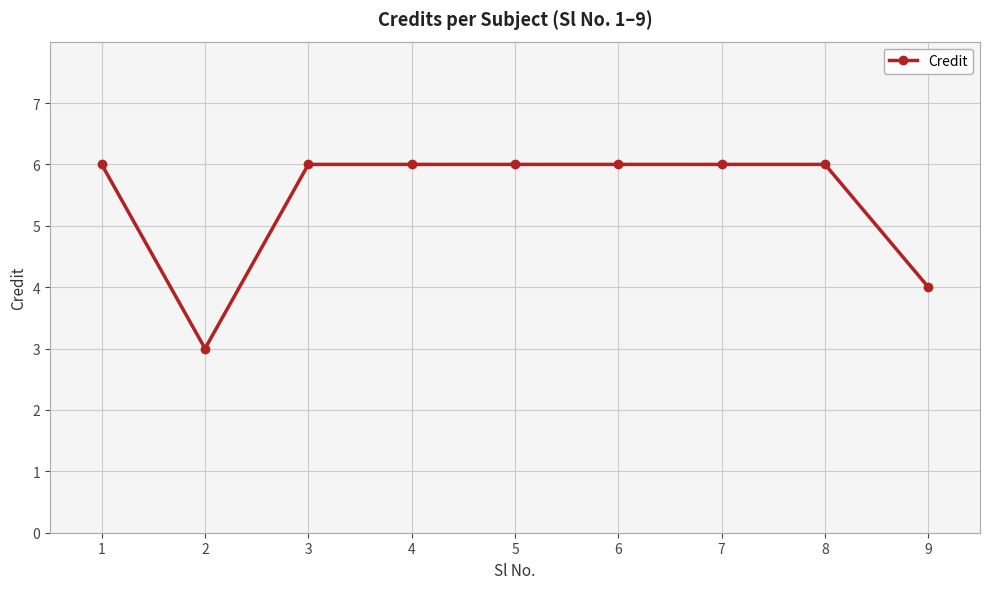

How many lines are shown in the chart?

1